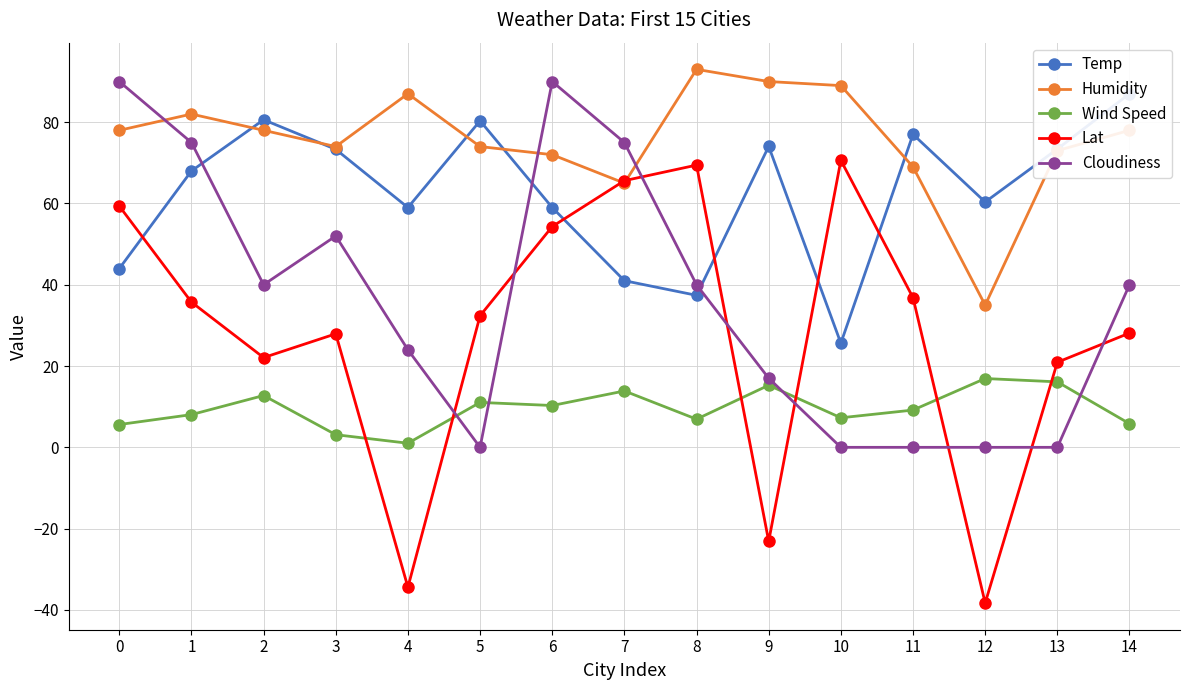

True or false: Temp has more than 1 interior local peaks.

True